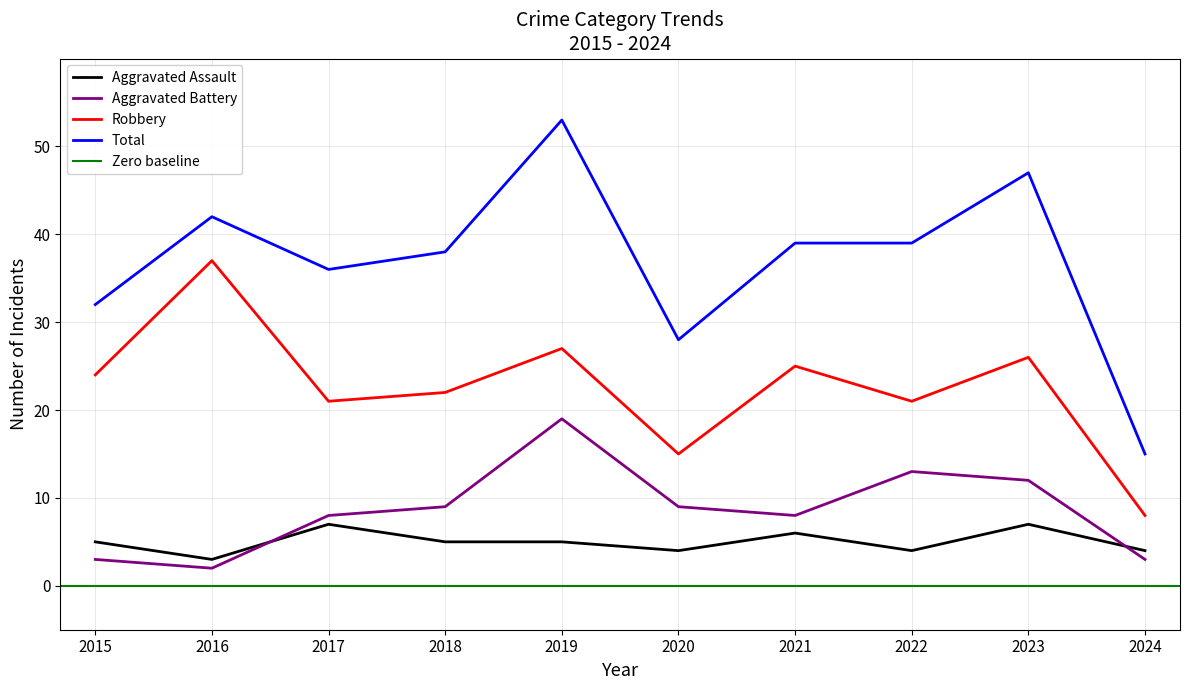

At which category is the sum across all series the highest?

2019